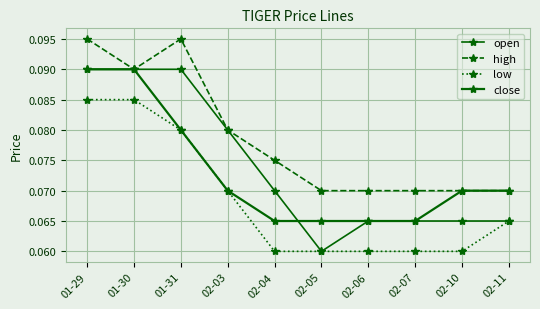

True or false: low and close cross at least once.

False